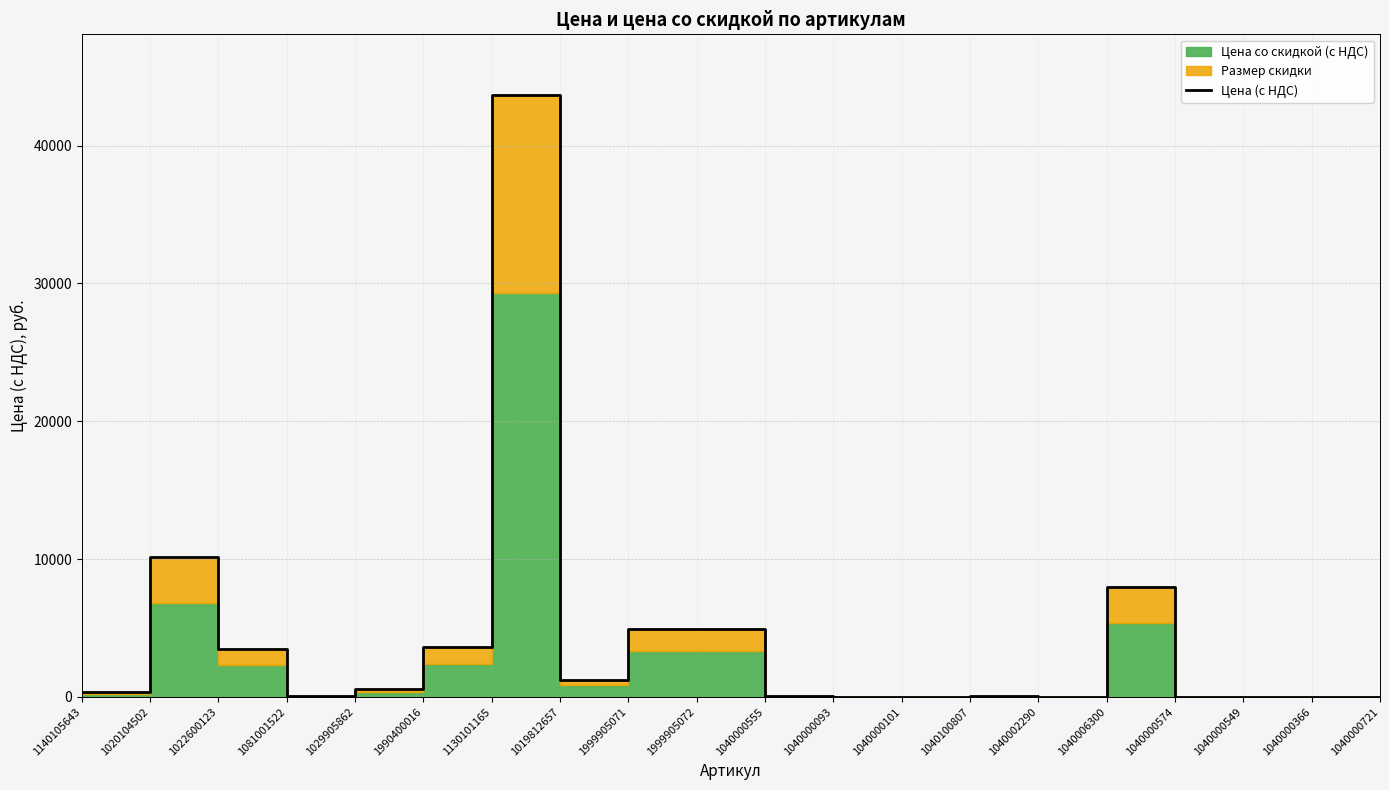

What is the label of the 13th point from the left?

1040000101